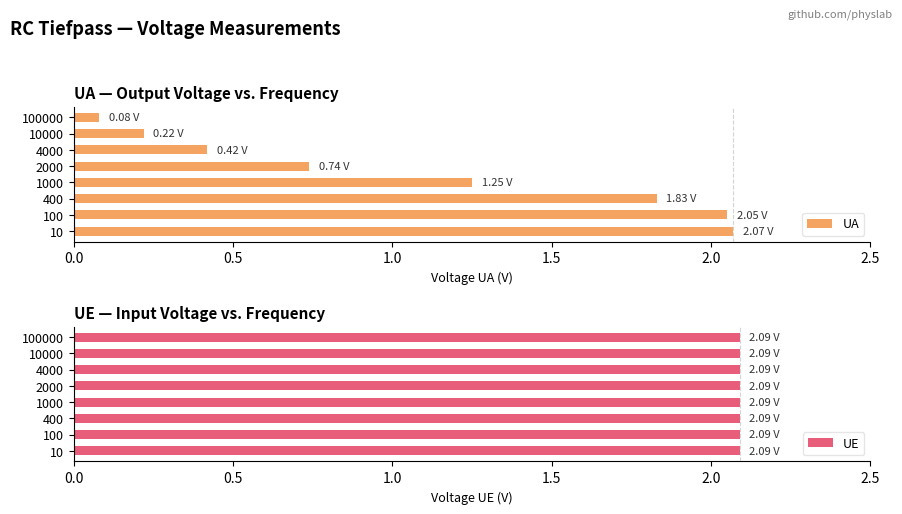

What is the sum of all UA values?

8.7